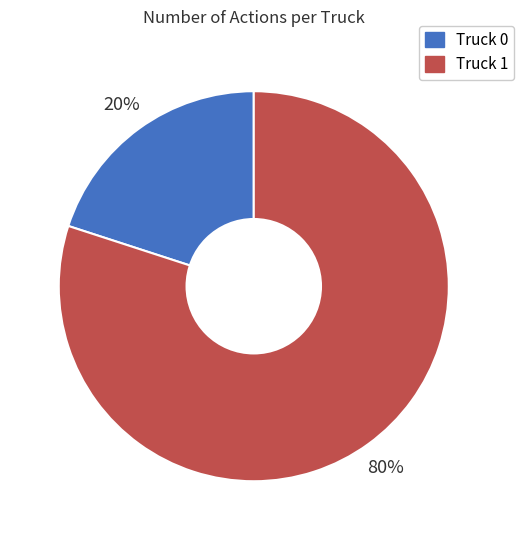

The Truck 0 slice represents 31% of the pie. True or false?

False